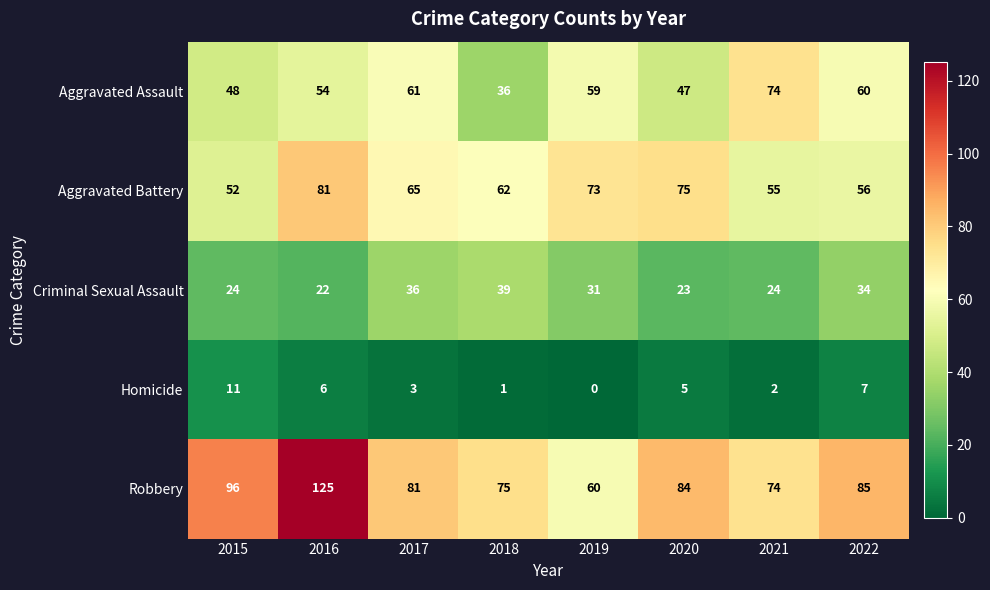

What is the average value of the Robbery series?

85